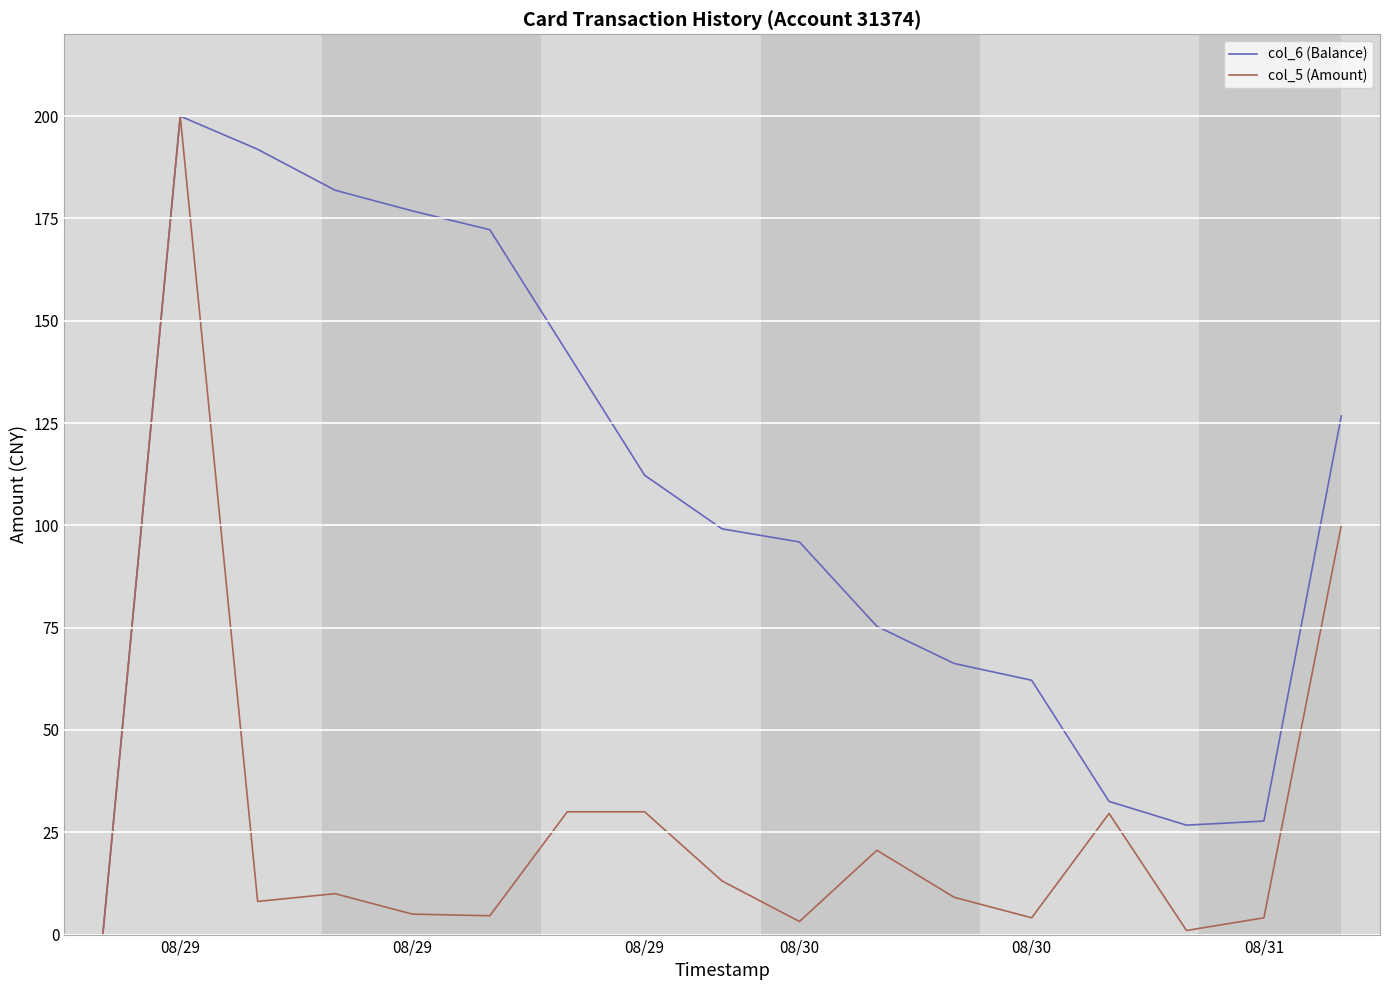

How many interior local valleys does the col_6 (Balance) series have?

1